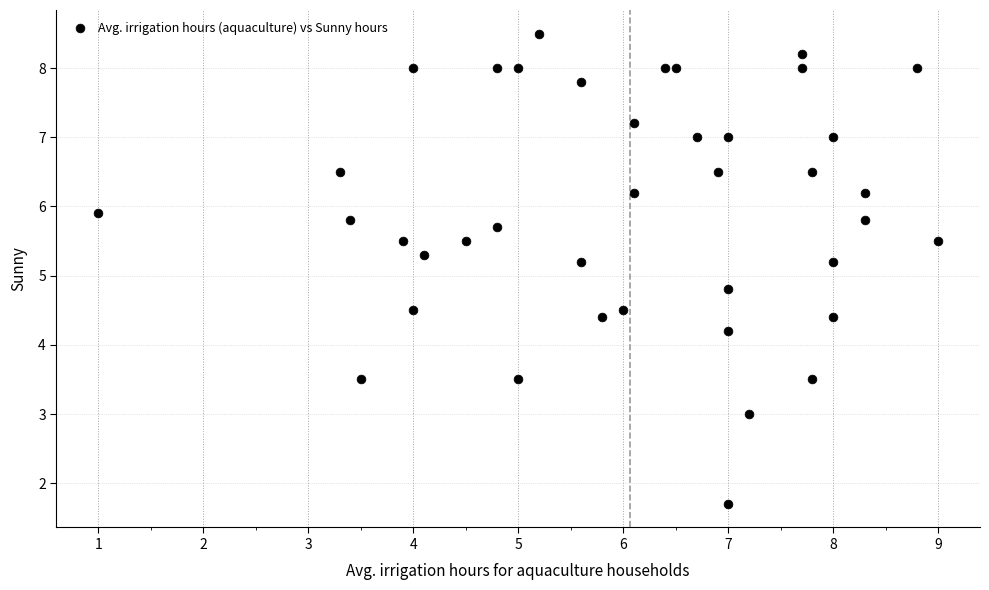

What is the range of X values (max minus min)?

8.0